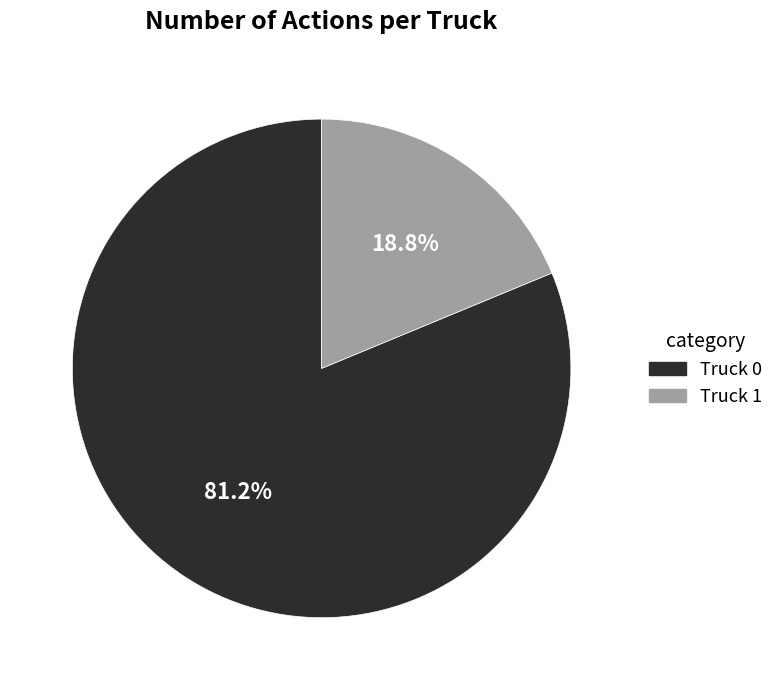

Which slice is the smallest?

Truck 1